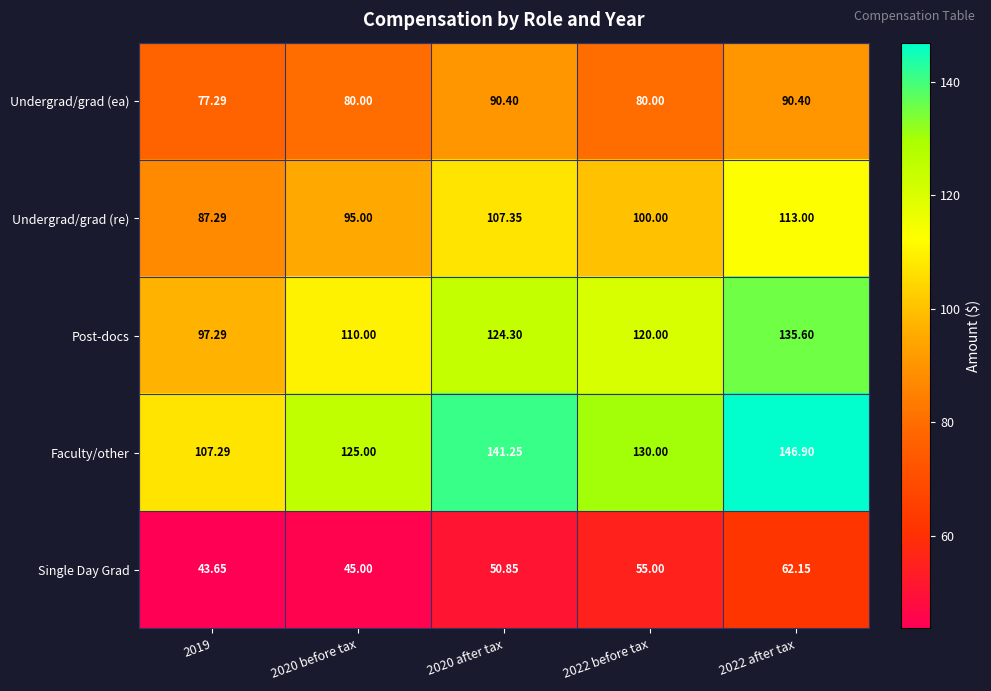

At which category is the sum across all series the highest?

2022 after tax